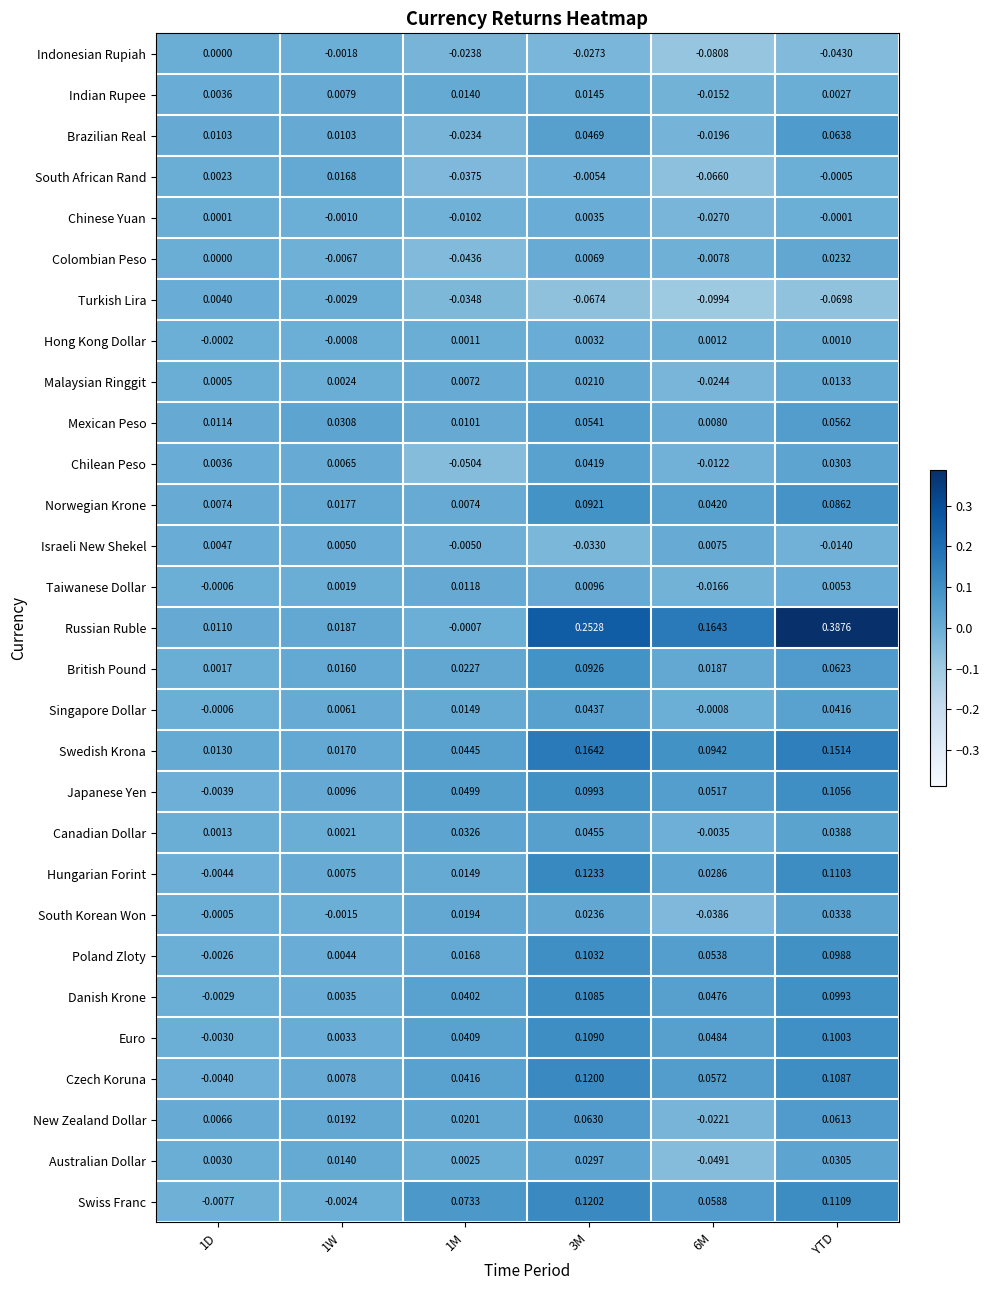

Which series has the largest range (max minus min)?

Russian Ruble